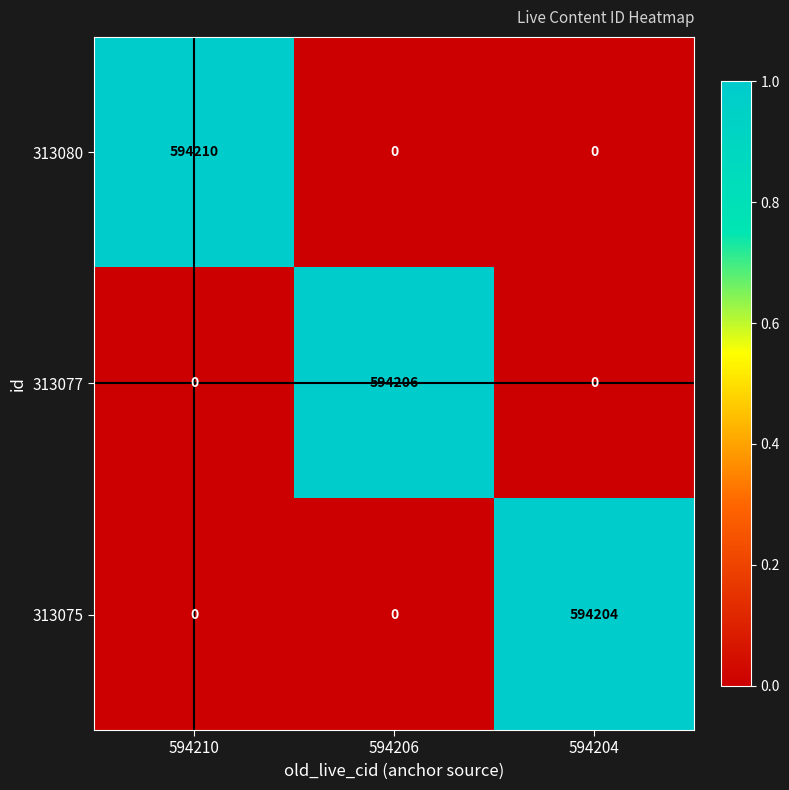

Rank the series by their maximum value, from lowest to highest.

313075, 313077, 313080